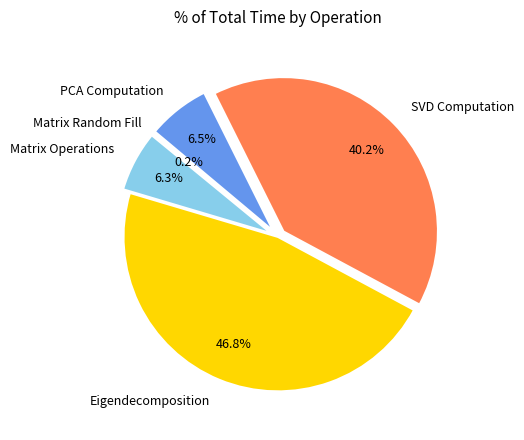

Does any single category account for the majority?

No